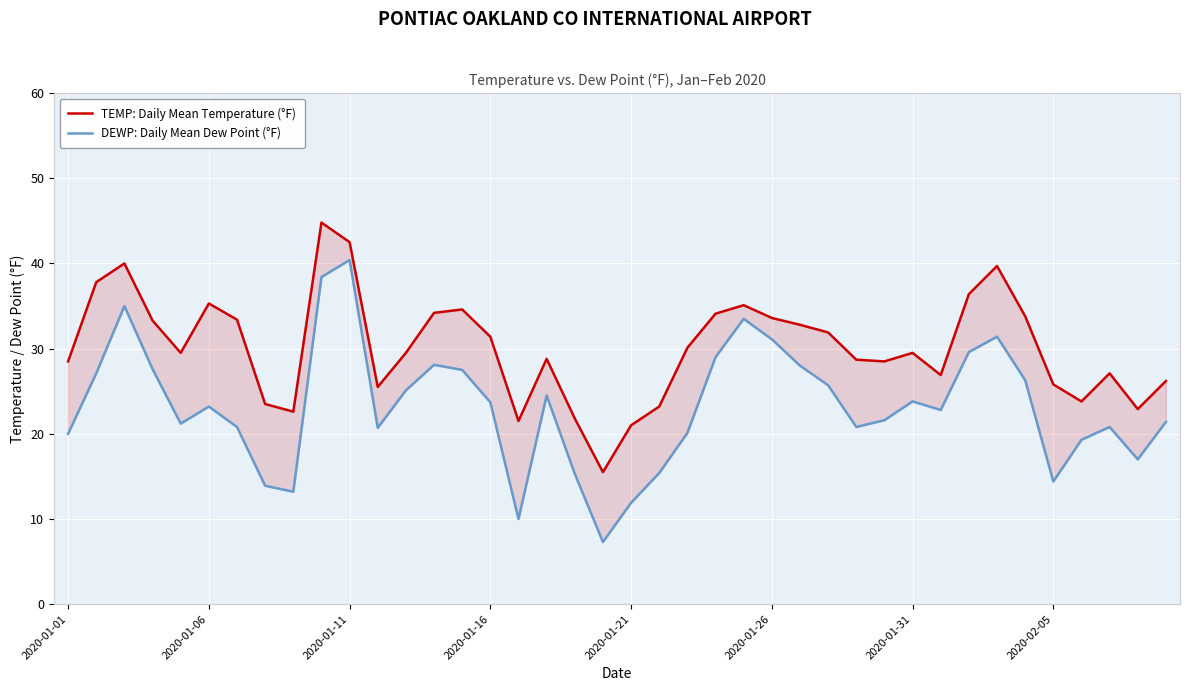

What are all the series names shown in the legend?

TEMP: Daily Mean Temperature (°F), DEWP: Daily Mean Dew Point (°F)